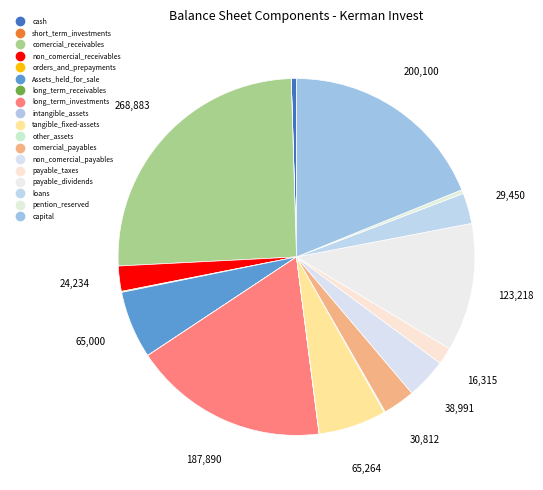

To the nearest percent, what is the difference between the payable_taxes and comercial_payables slice percentages?

1%